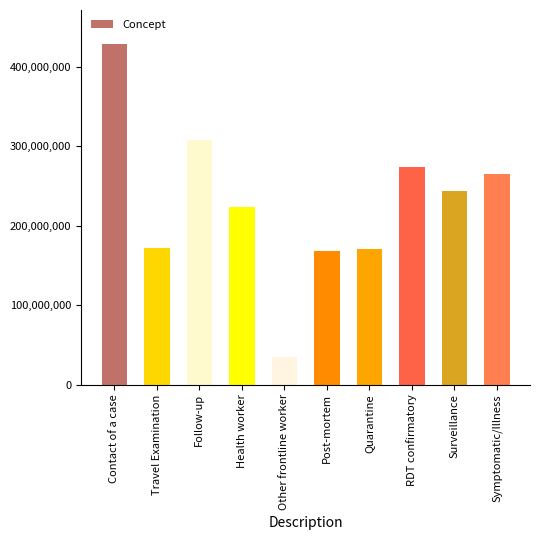

Count the number of categories in the chart.

10